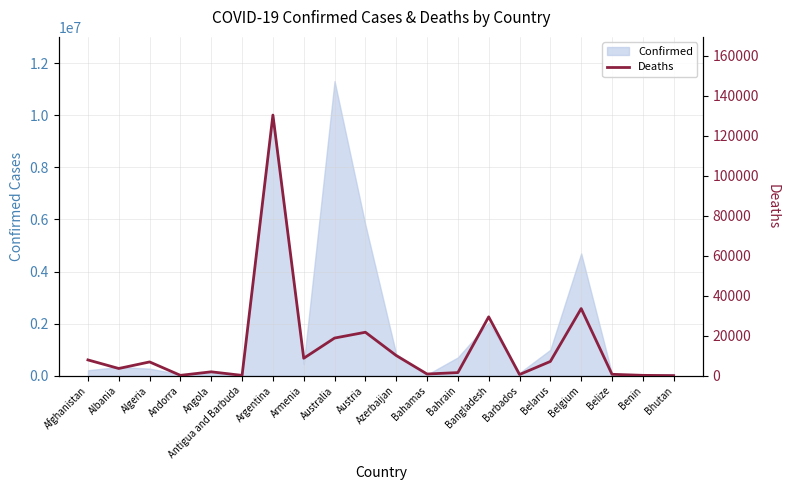

Between Bhutan and Azerbaijan, which is larger?

Azerbaijan